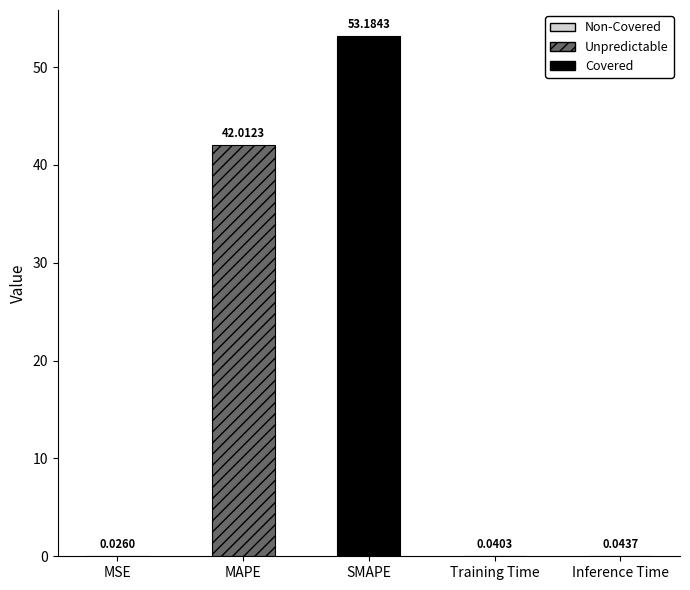

What is the average value?

19.1